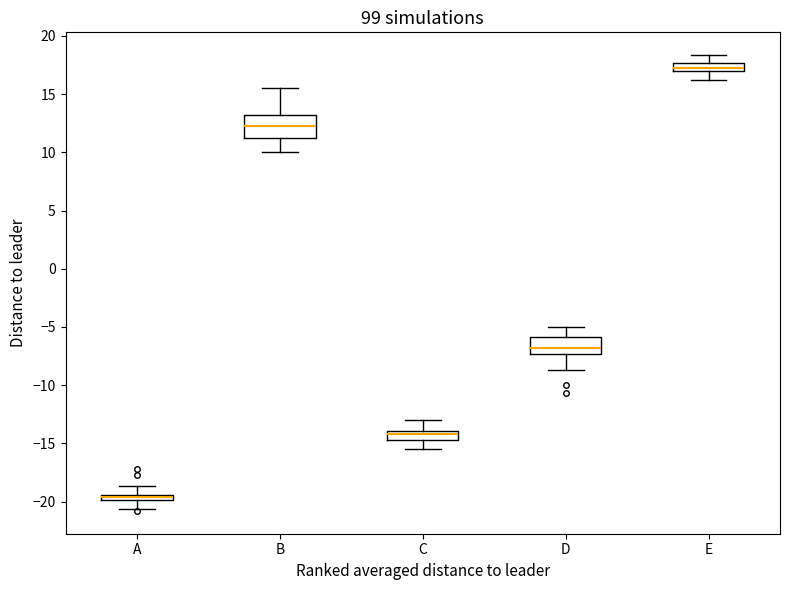

Where does the lower whisker of the box for E end on the y-axis? The values are not printed on the chart, so give them approximately, as read against the axis.

16.0